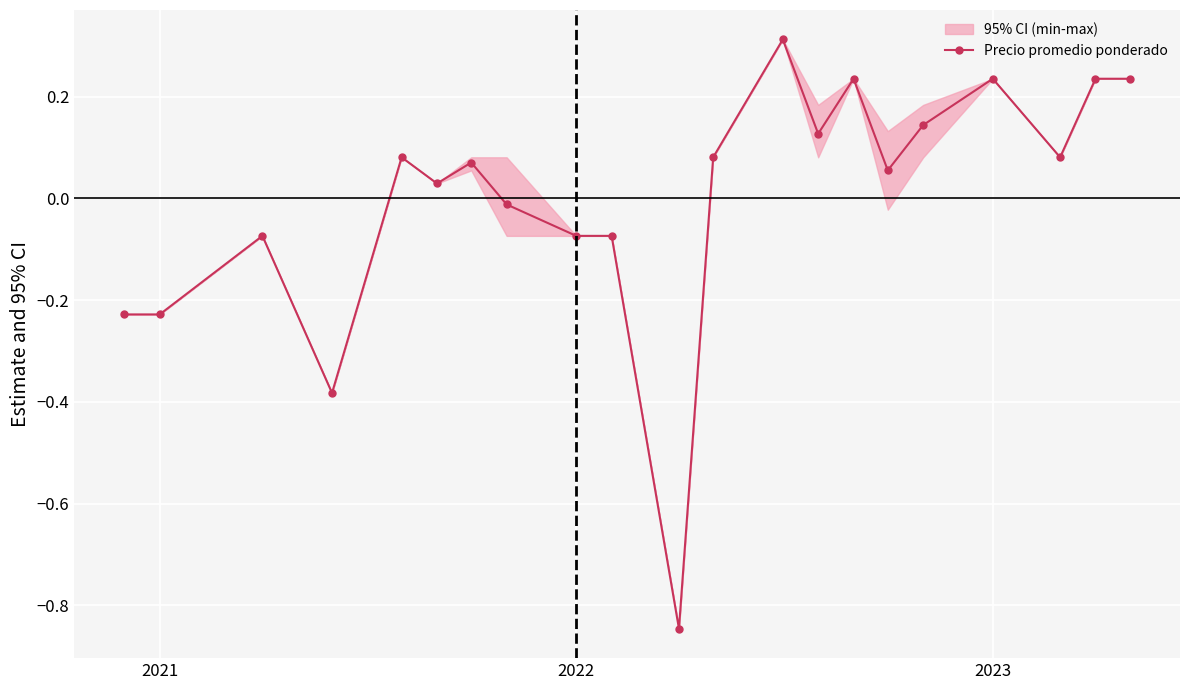

What is the highest value of the Precio promedio ponderado series?

0.3